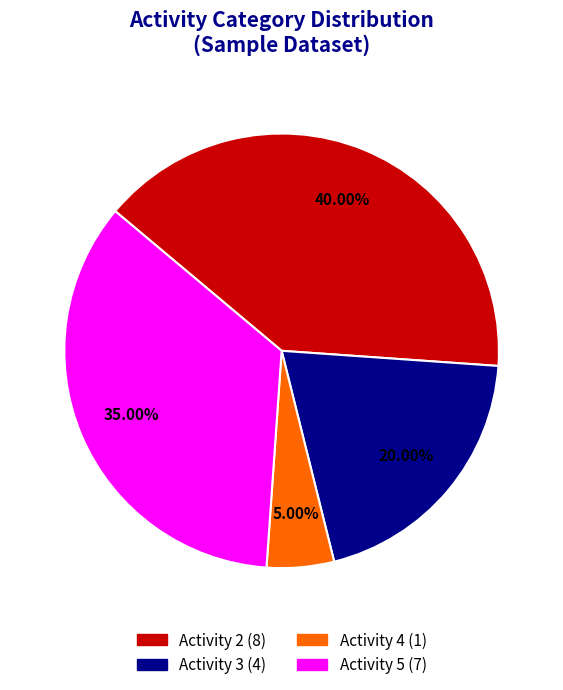

Is Activity 2 the majority of the pie?

No